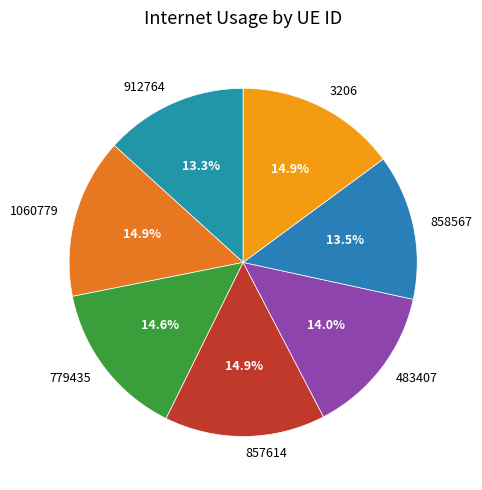

The 912764 slice represents 22% of the pie. True or false?

False